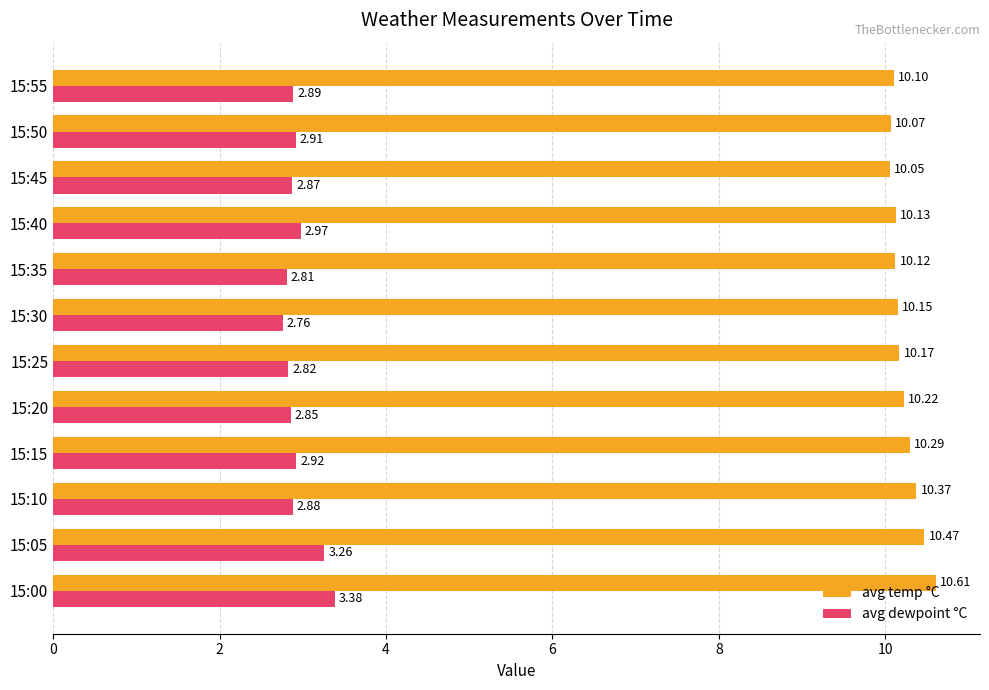

Which series changed the most between 15:00 and 15:30?

avg dewpoint °C